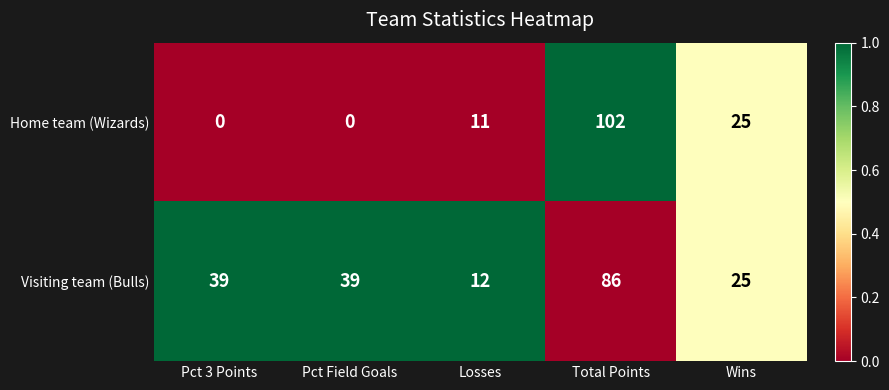

What is the difference between the maximum and minimum values in the Home team (Wizards) series?

102